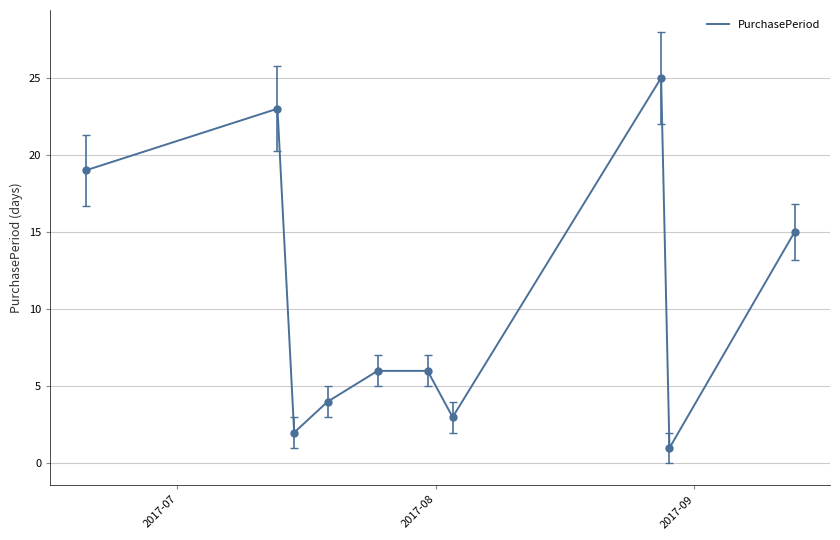

What is the difference between the maximum and minimum values?

24